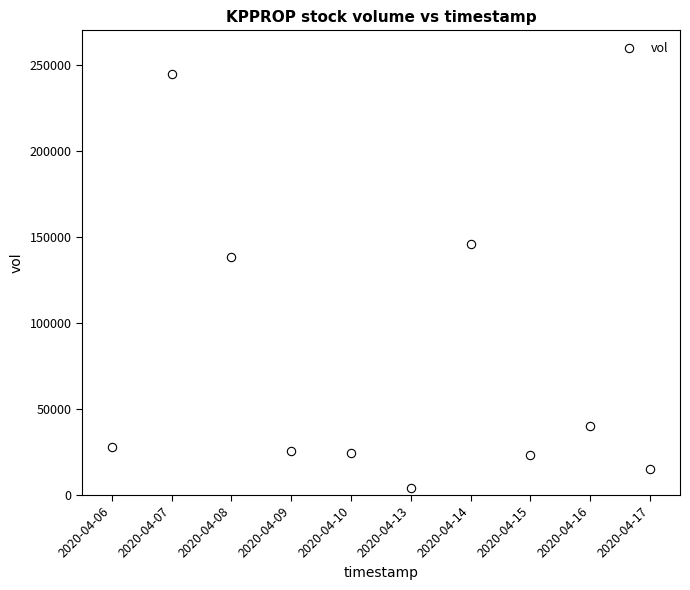

What is the range of Y values (max minus min)?

240600